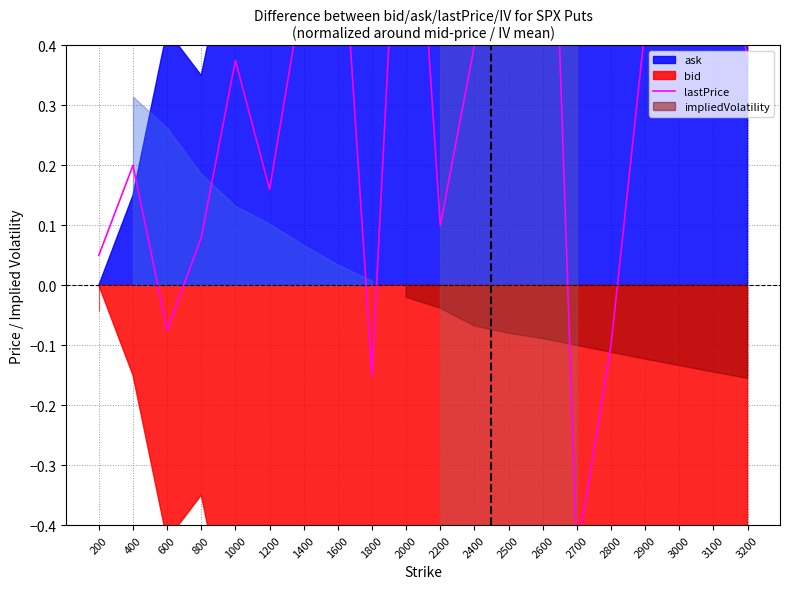

Count the number of categories in the chart.

20